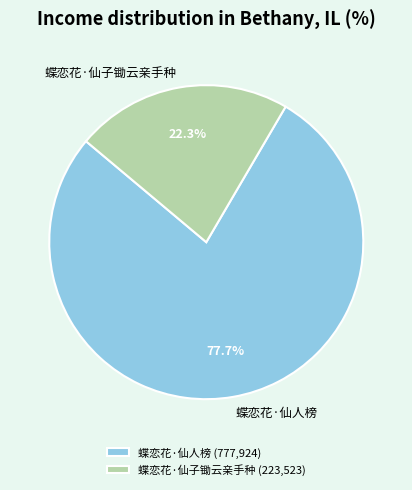

Which category accounts for the majority?

蝶恋花·仙人榜